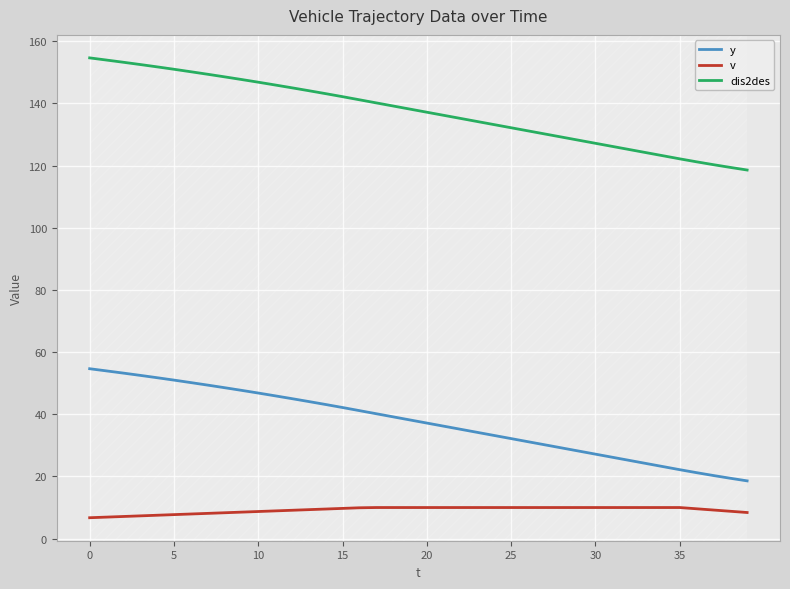

Rank the series by their average value, from lowest to highest.

v, y, dis2des